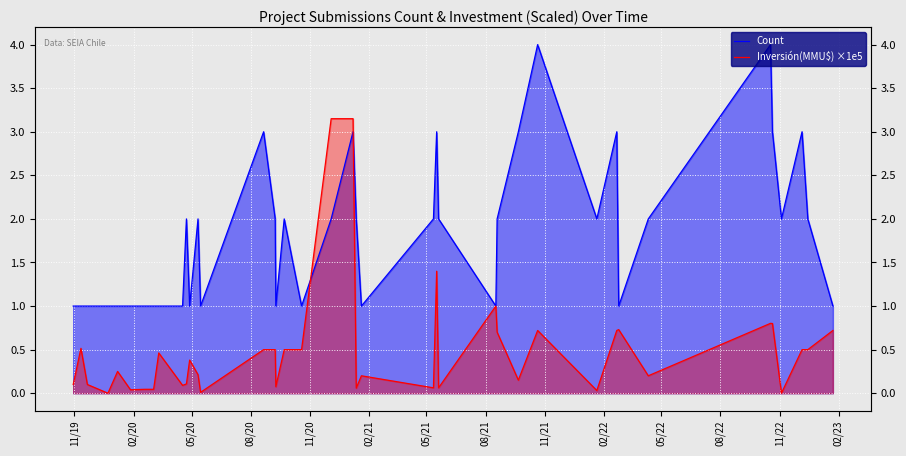

What is the difference between the second highest and second lowest values in the Count series?

3.0